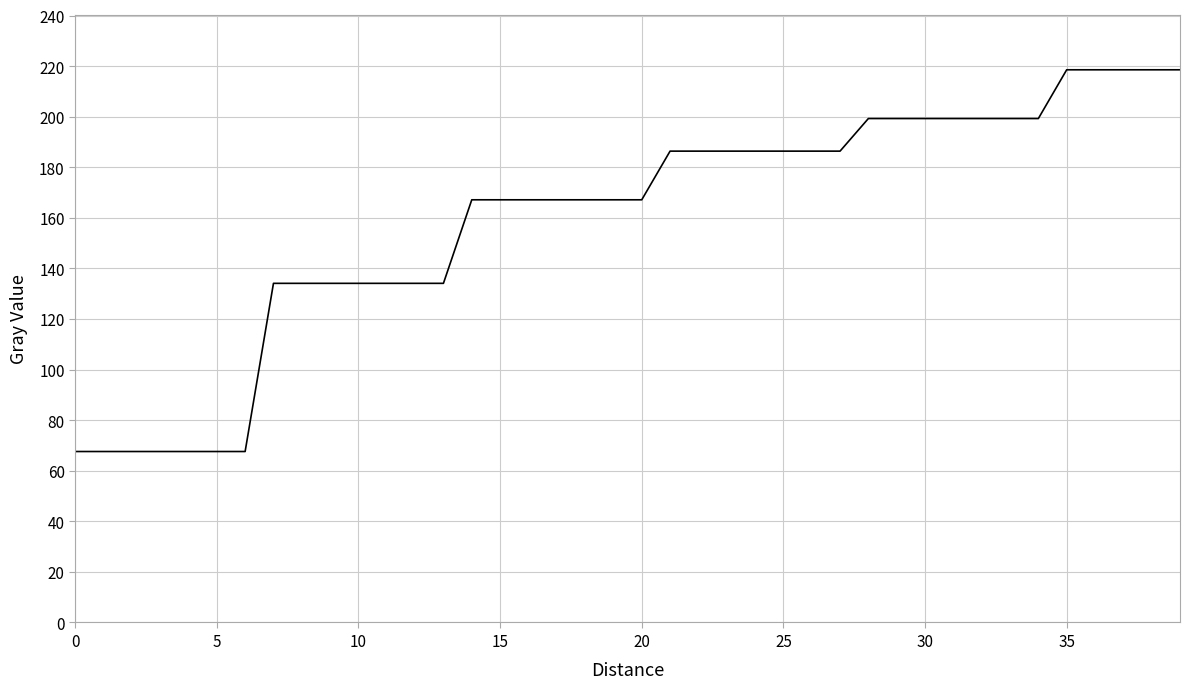

How many lines are shown in the chart?

1